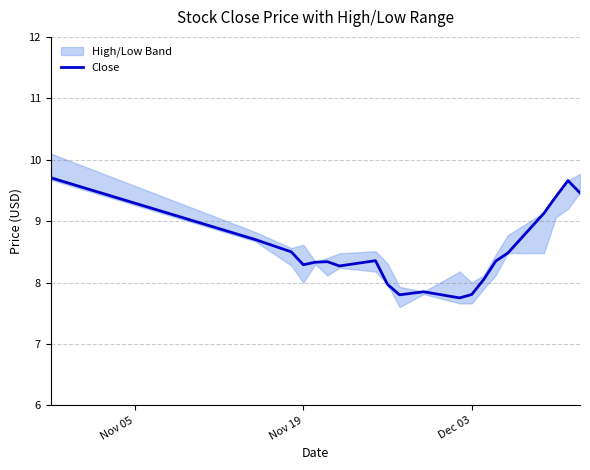

How many values exceed 8?

15